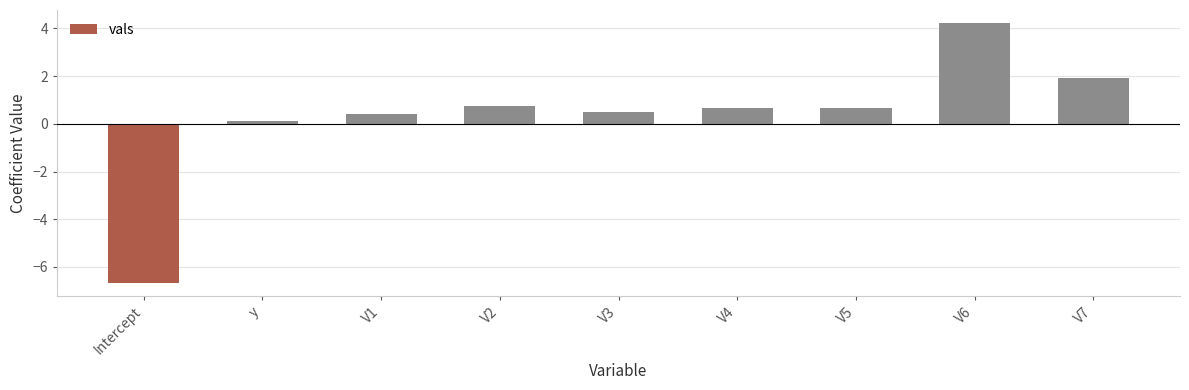

What is the difference between the maximum and minimum values?

10.9